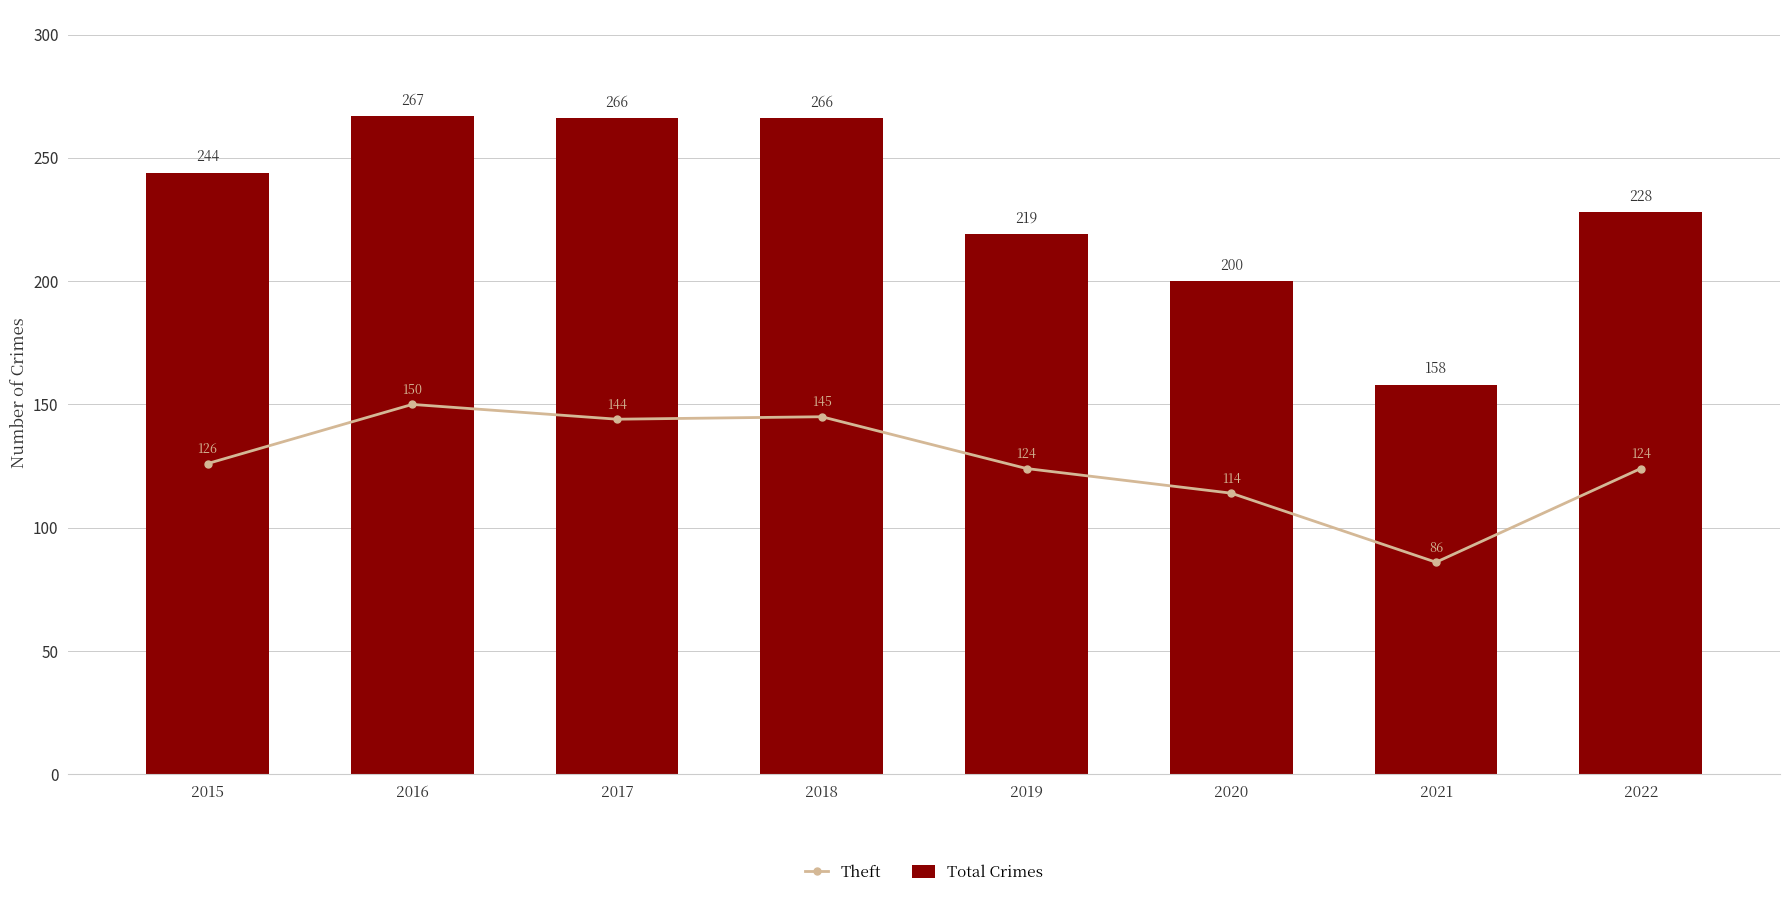

Is the value of Total Crimes at 2016 greater than the value of Theft at 2020?

Yes